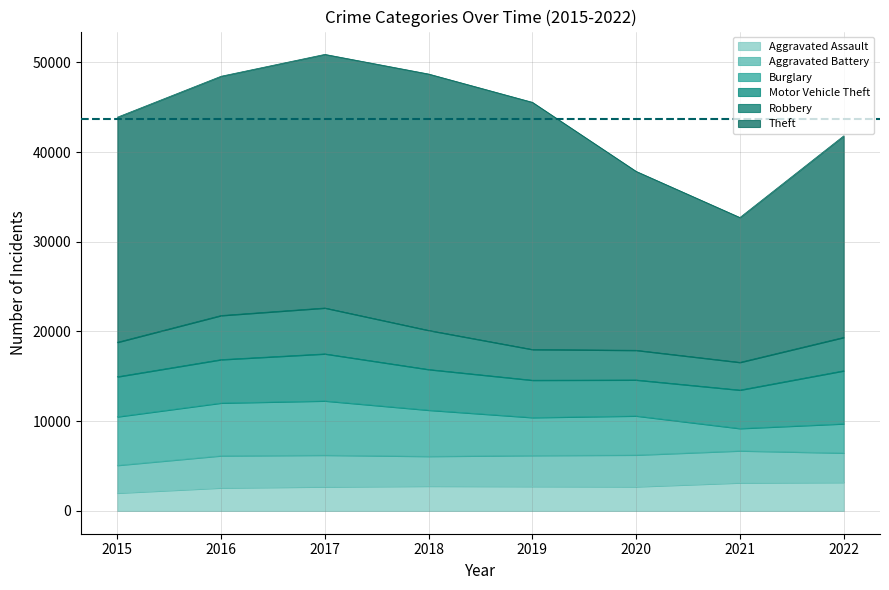

Where do Aggravated Battery and Robbery first cross each other?

2018 and 2019